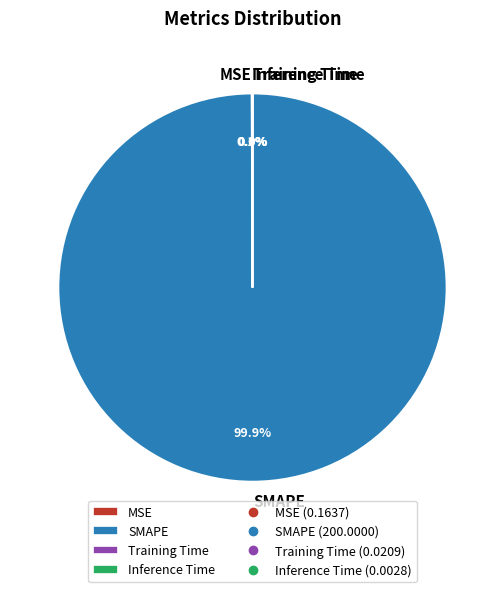

To the nearest percent, what percentage of the pie is SMAPE?

100%